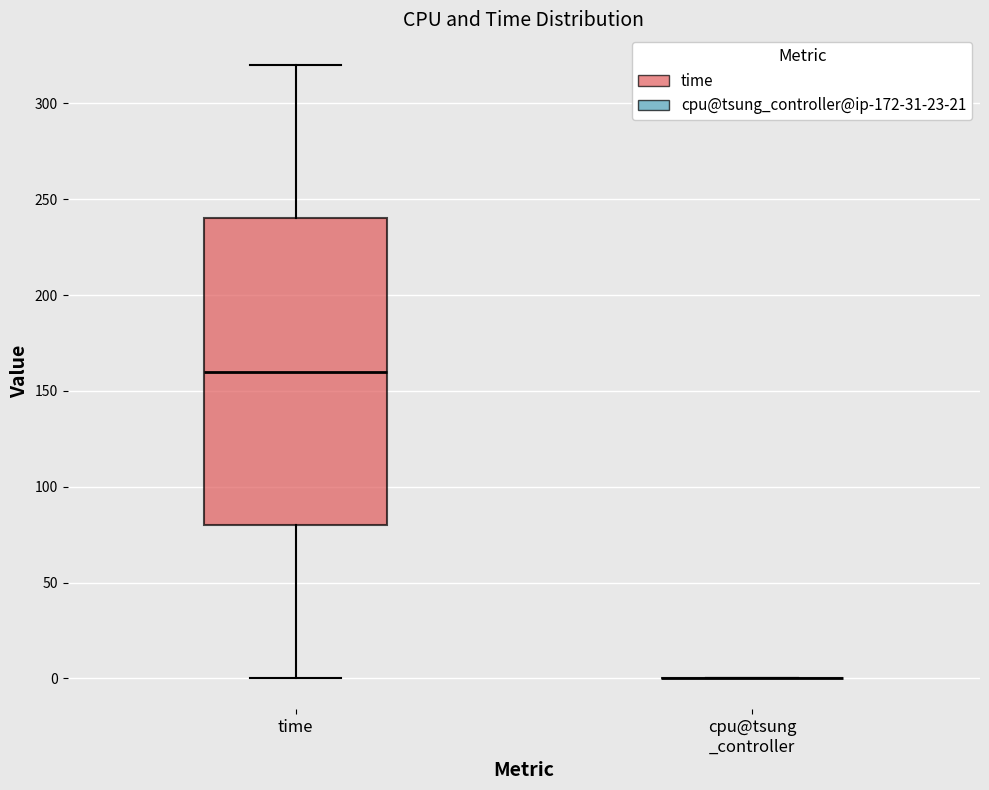

Reading left to right, read every box against the y-axis: the position of its median line, the range the box covers, and the ends of its whiskers. The values are not printed on the chart, so give them approximately, as read against the axis.

time: median 160, box 80 to 240, whiskers 0 to 320
cpu@tsung _controller: box collapsed to a line at 0, whiskers 0 to 0